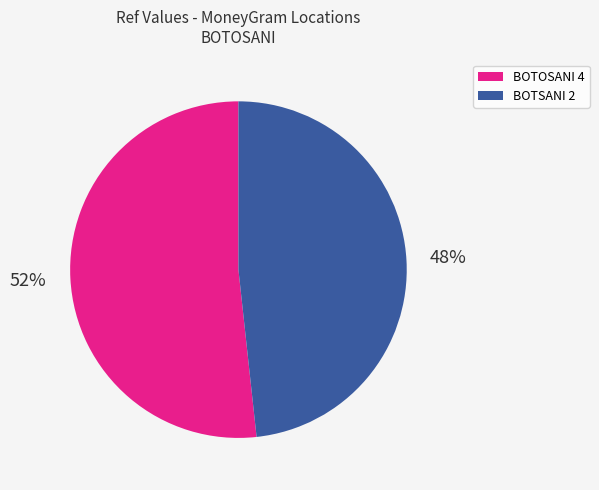

Does any single category account for the majority?

Yes